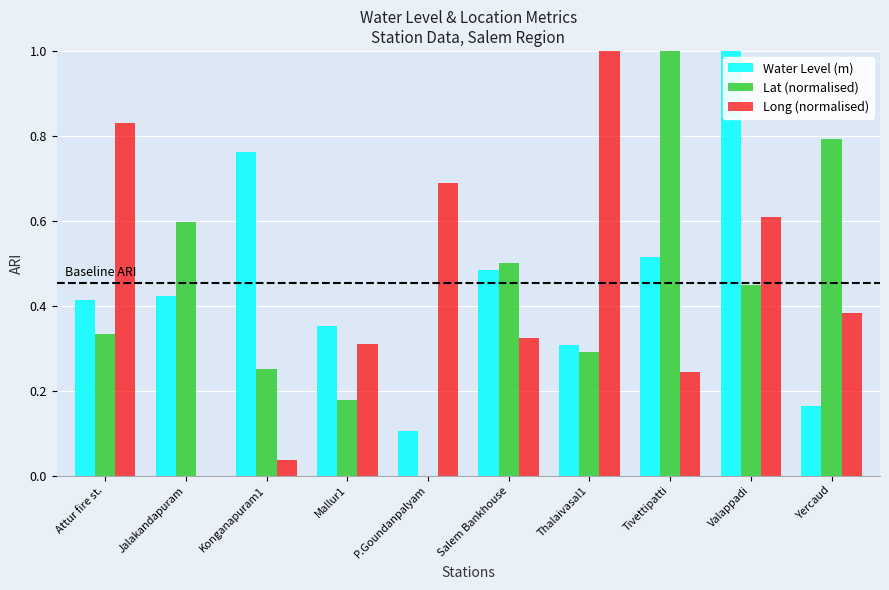

How many values in Lat (normalised) are above zero?

9